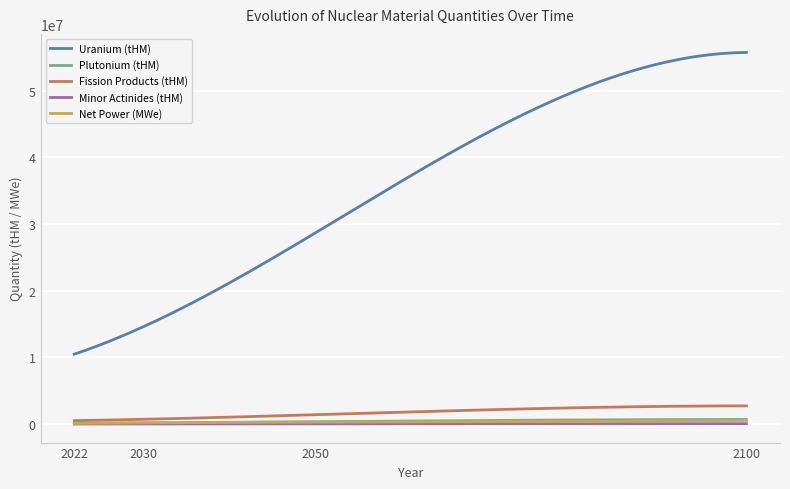

Which series has the widest spread of values?

Uranium (tHM)